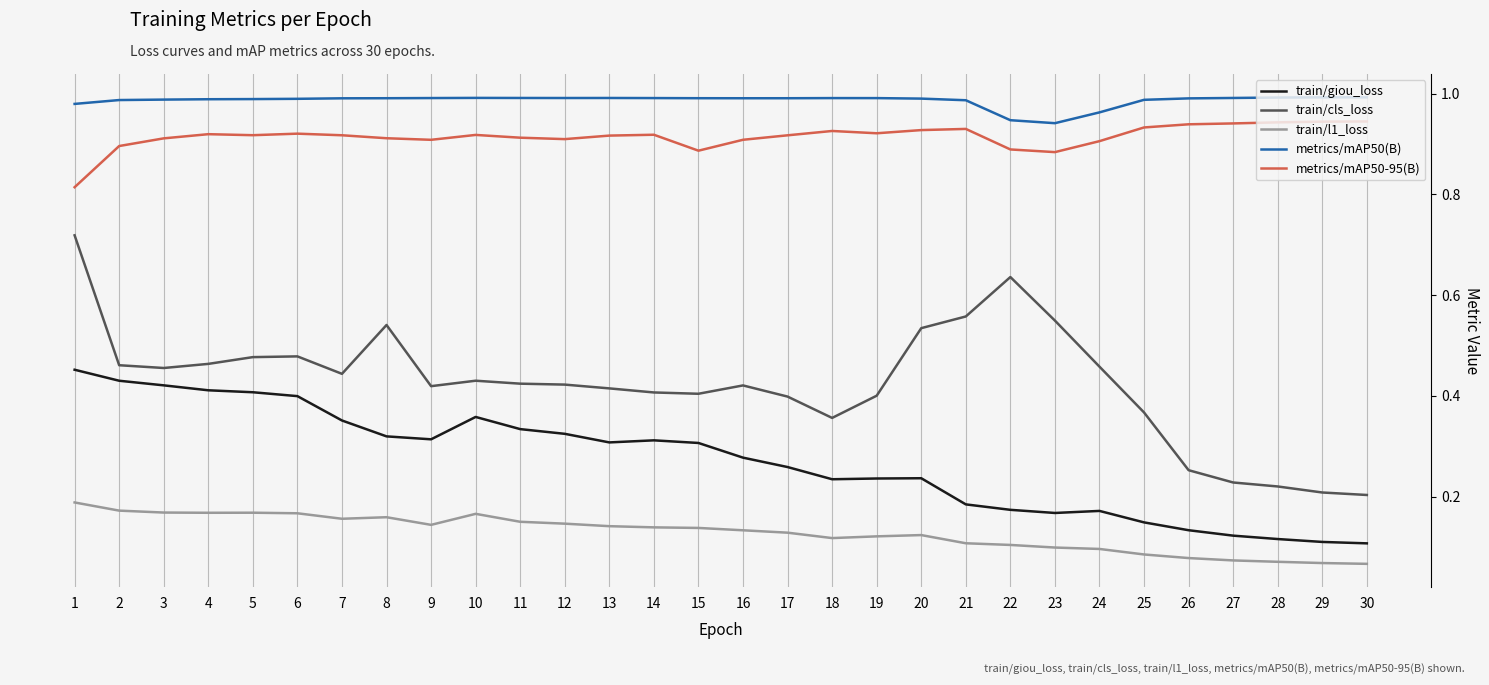

True or false: train/cls_loss and metrics/mAP50(B) cross at least once.

False